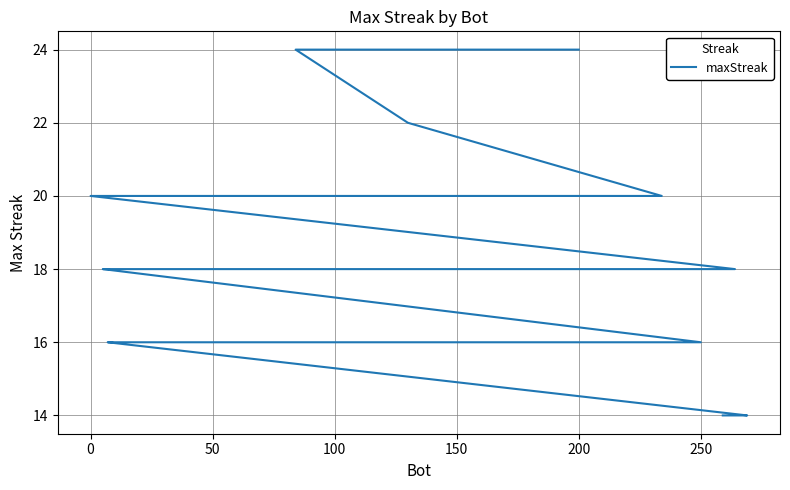

How many data points are above 18?

10